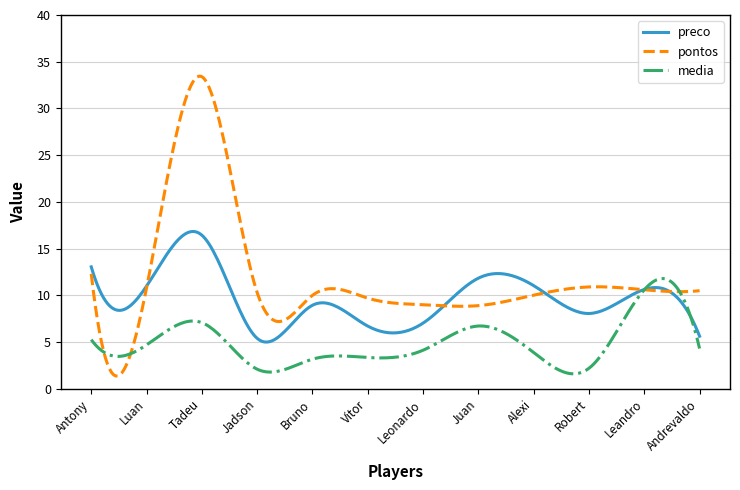

Which series has the largest total across all categories?

pontos